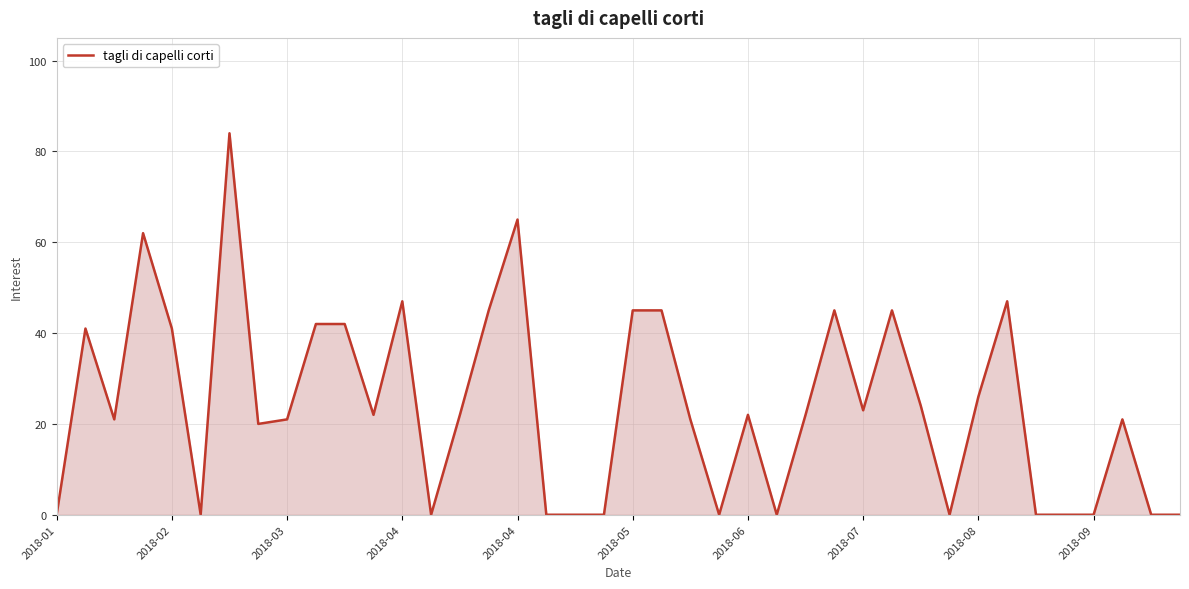

What is the maximum value shown in the chart?

84